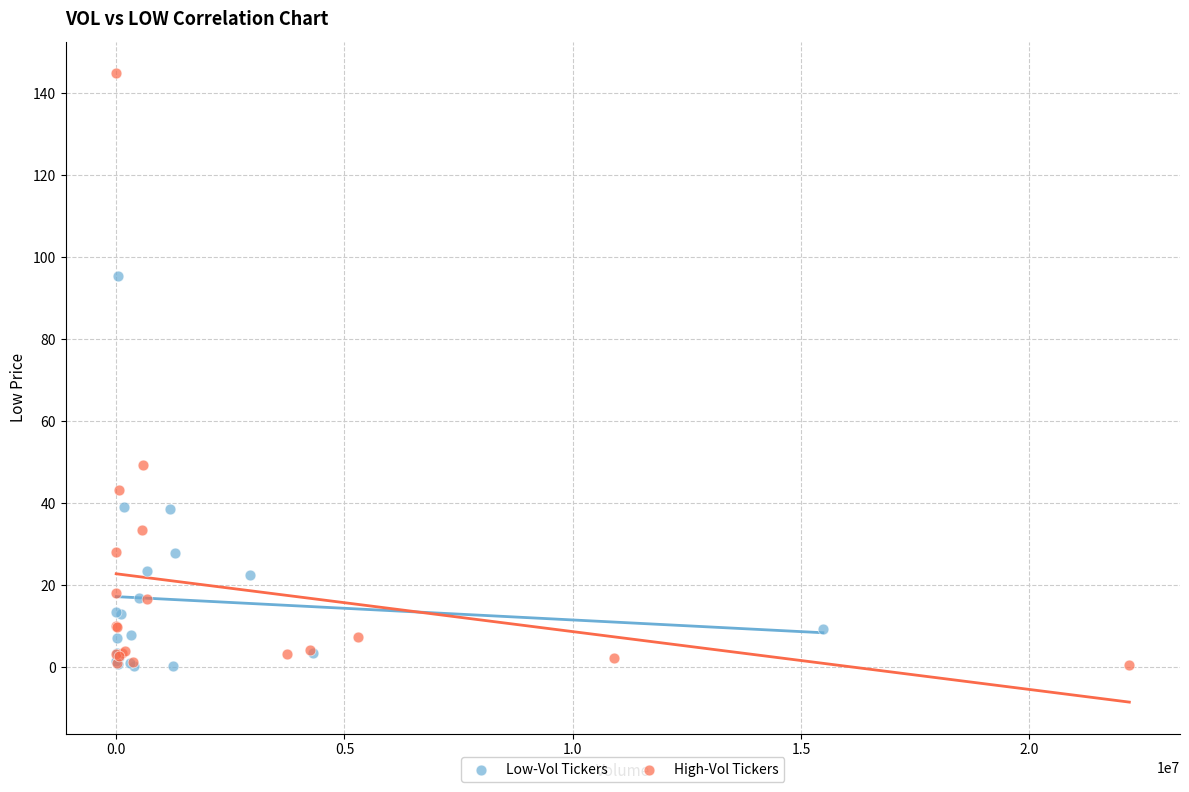

Which series has the widest spread of Y values?

High-Vol Tickers